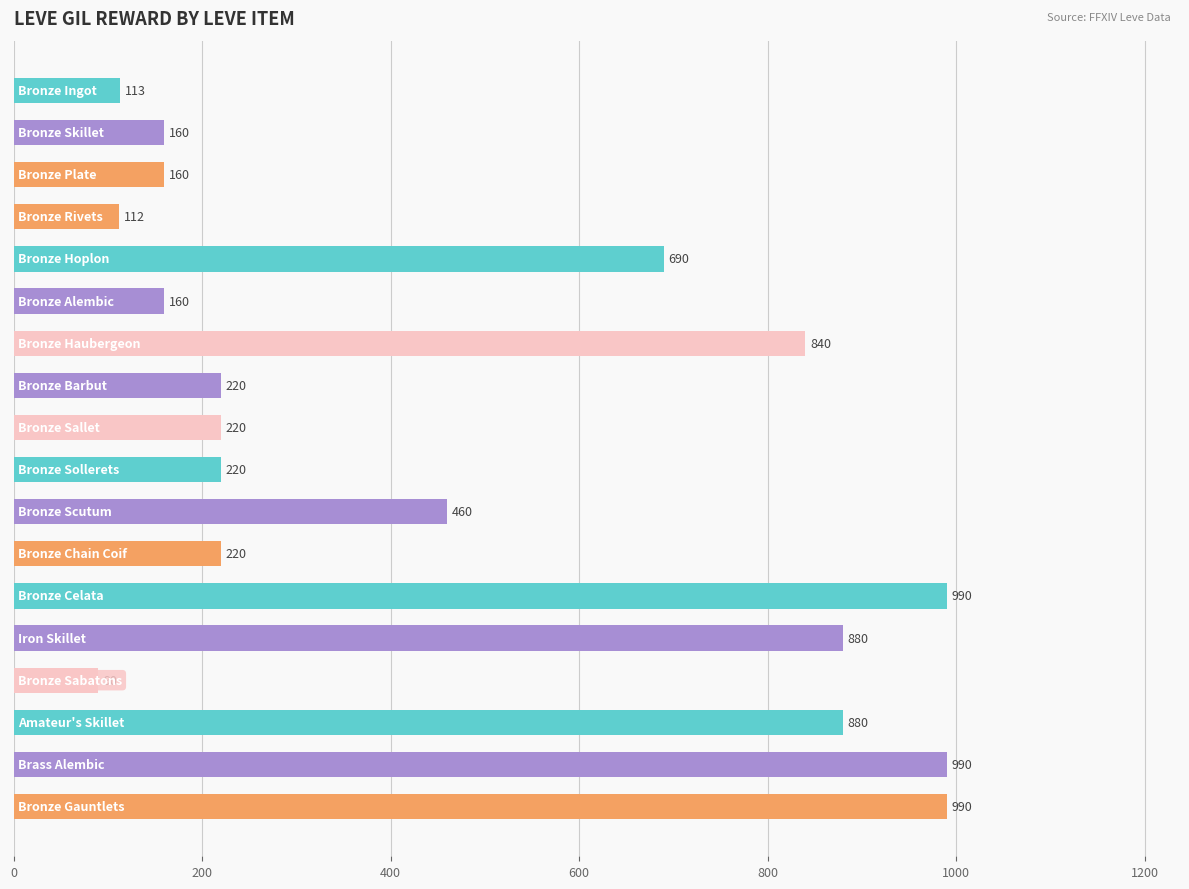

What is the maximum value shown in the chart?

990